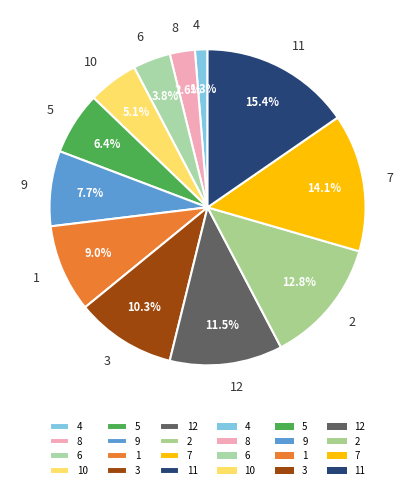

To the nearest percent, what portion does 6 represent?

4%